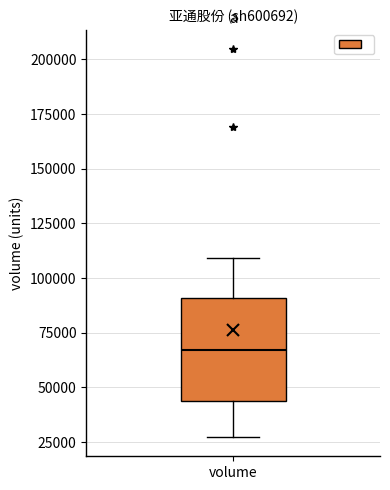

Where is the lower edge of the box for volume on the y-axis? The values are not printed on the chart, so give them approximately, as read against the axis.

45000